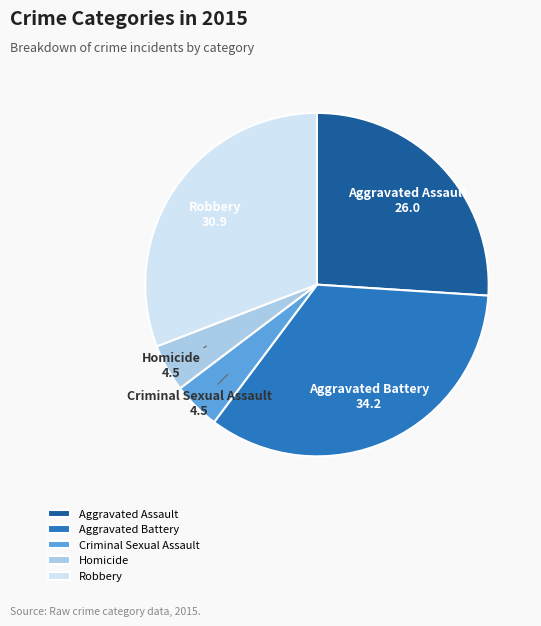

What is the largest slice in the pie chart?

Aggravated Battery